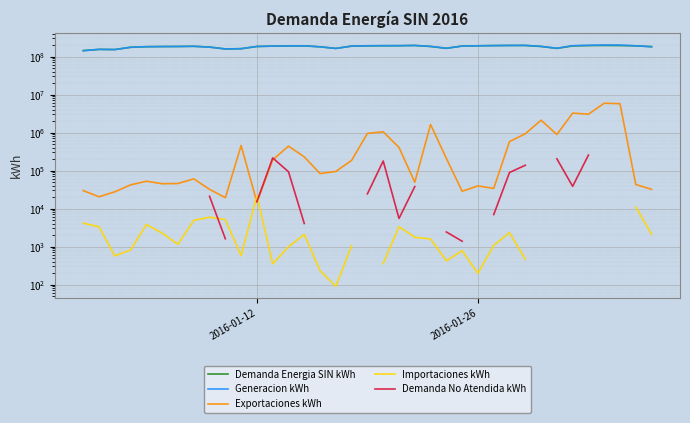

What is the difference between the maximum and minimum values in the Demanda No Atendida kWh series?

254070.0